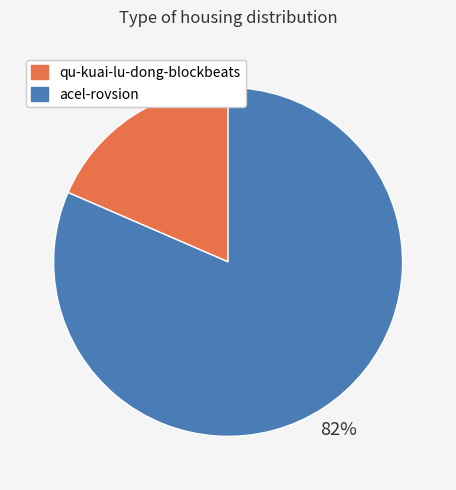

The acel-rovsion slice represents 96% of the pie. True or false?

False